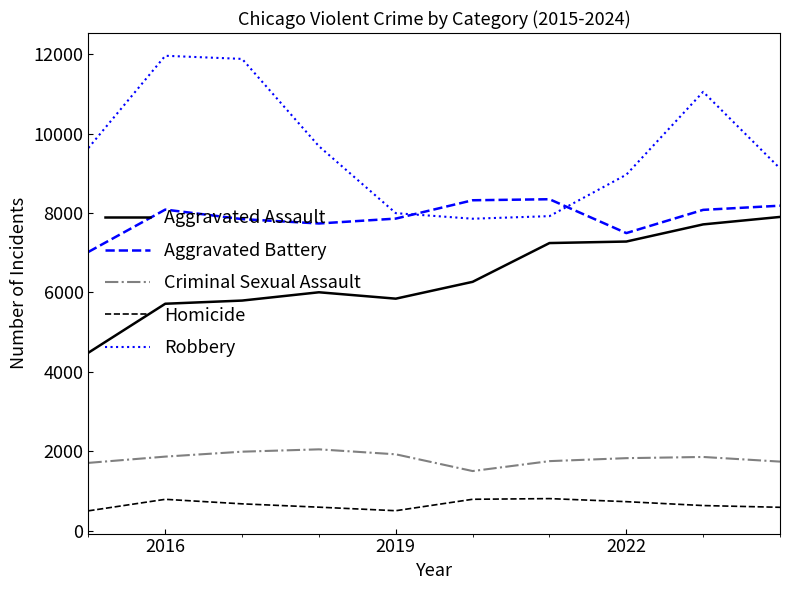

Which series has the widest spread of values?

Robbery